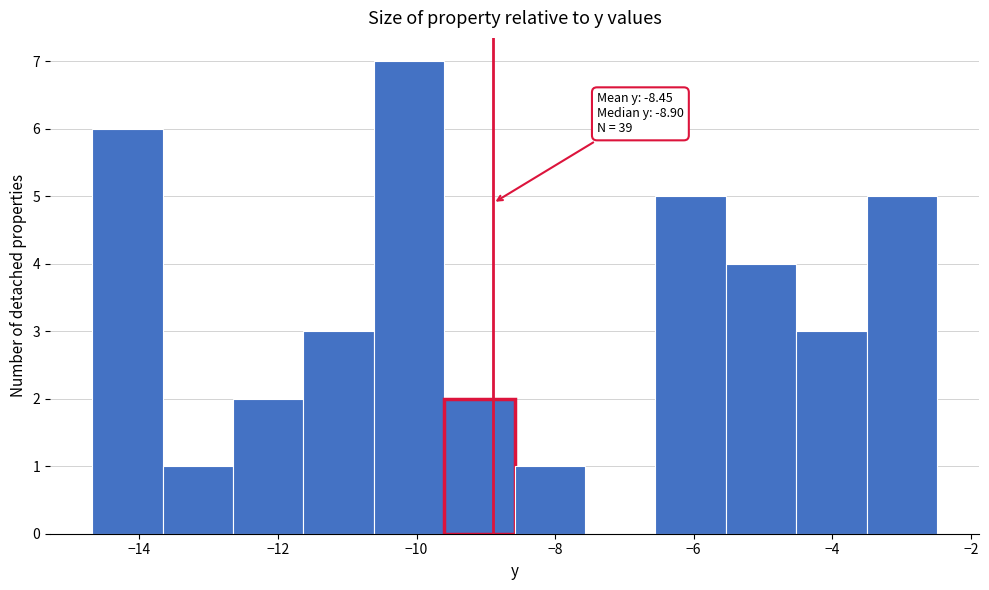

Over which range of the x-axis is the bar tallest?

-10.6 to -9.6